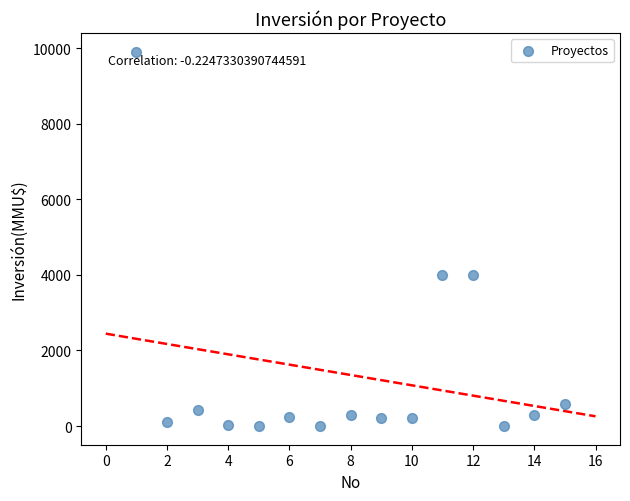

What is the range of X values (max minus min)?

14